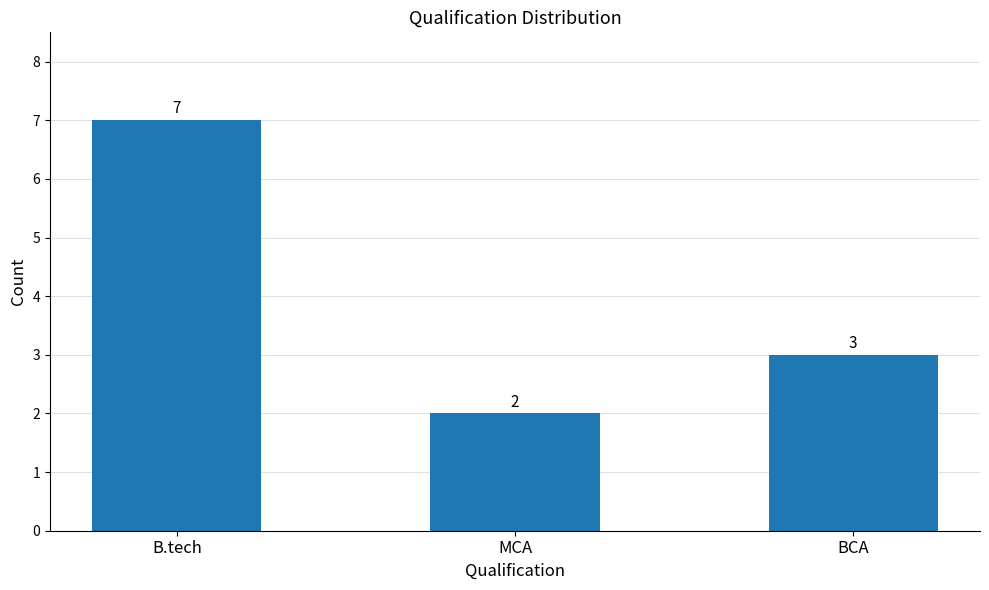

At which category does the chart reach its peak across all series?

B.tech